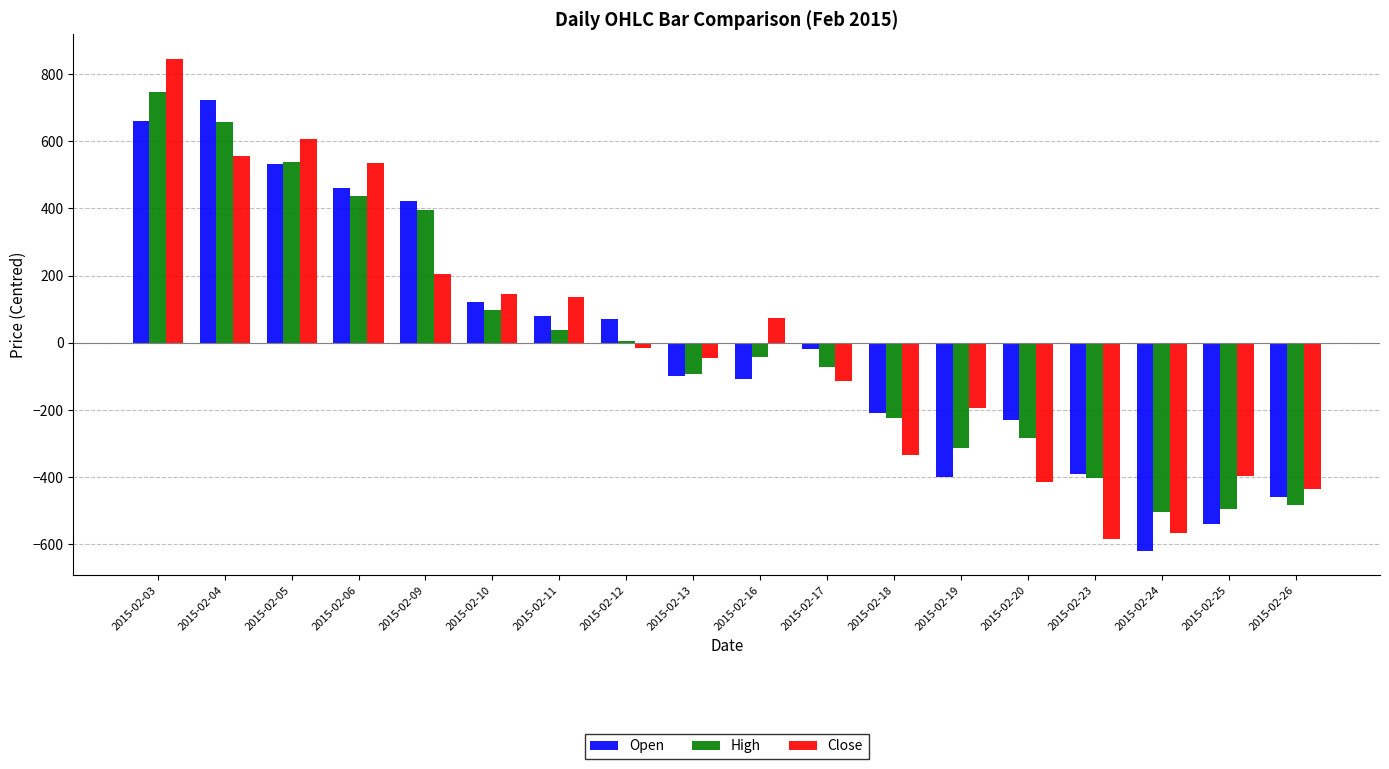

How many series are shown in this chart?

3